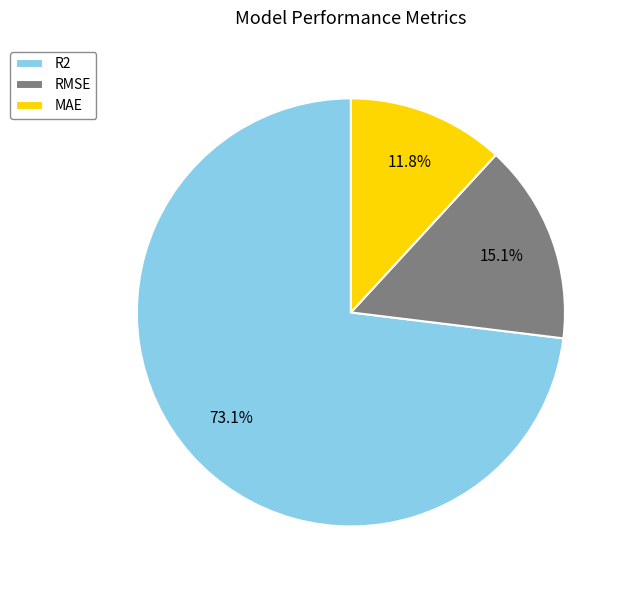

How many segments does this pie chart have?

3